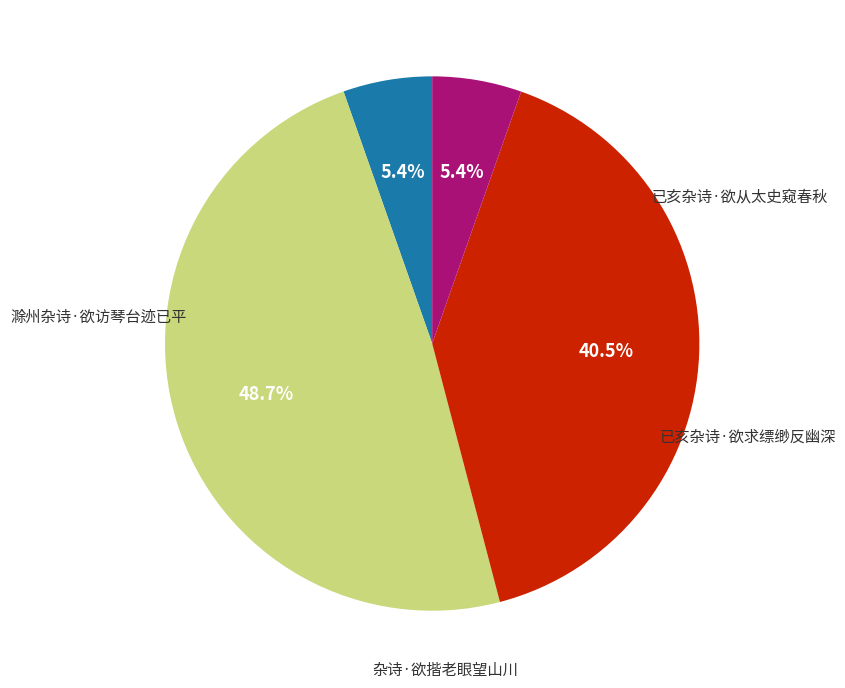

Is there any slice that represents more than half of the pie?

No